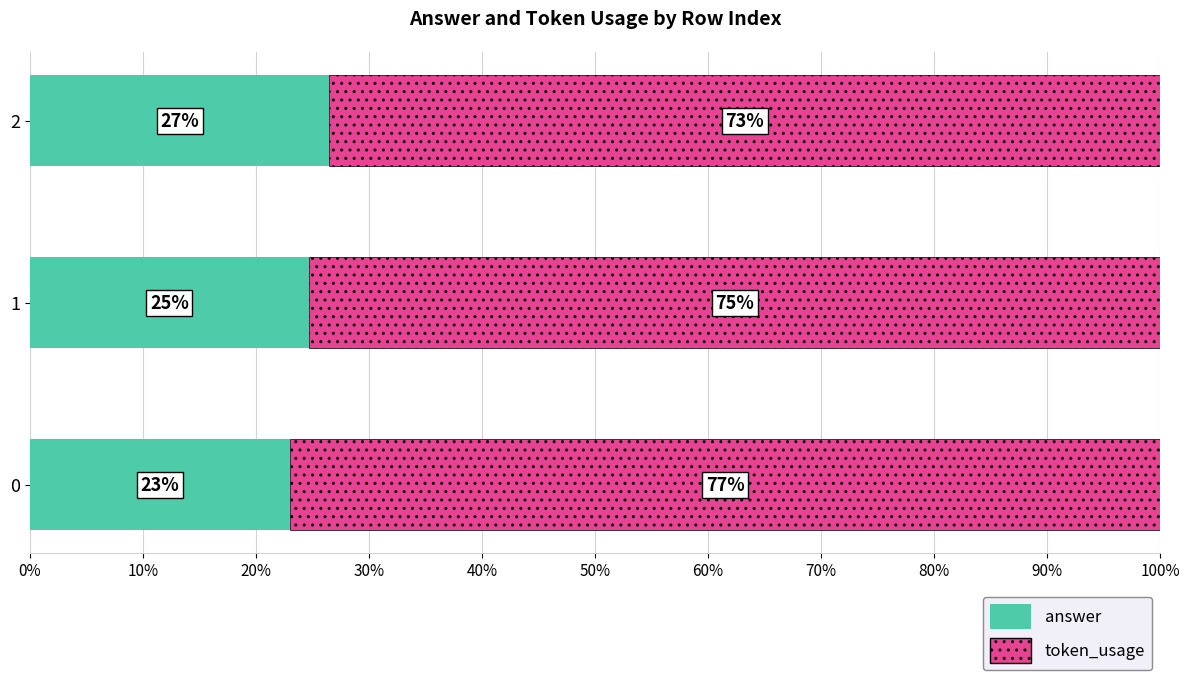

How many values in the answer series exceed 24?

2